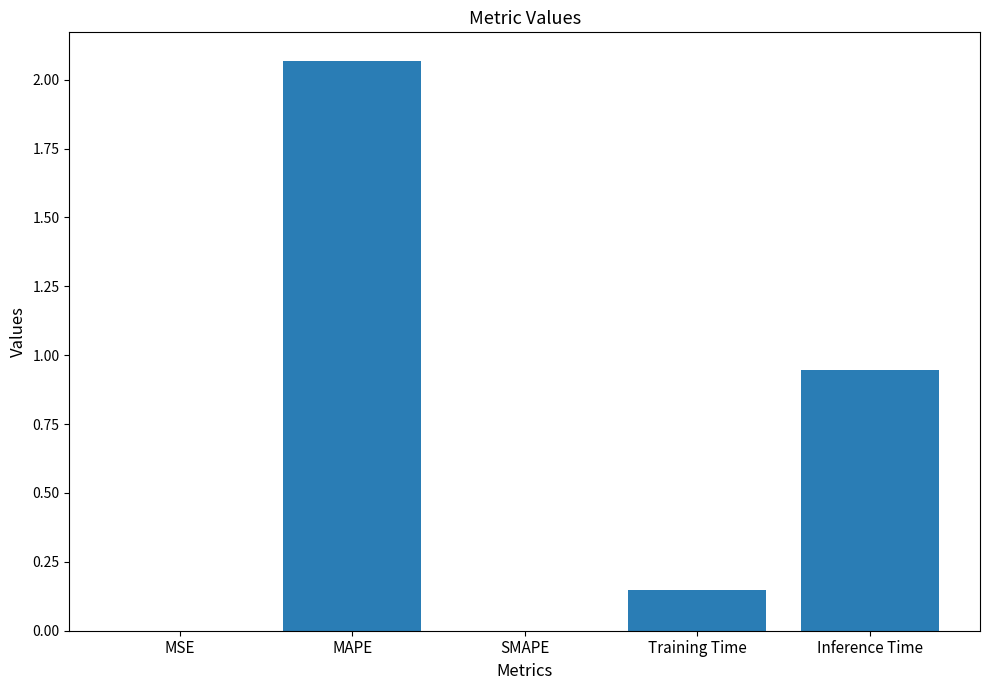

Where is the data nearest to the value 1?

Inference Time